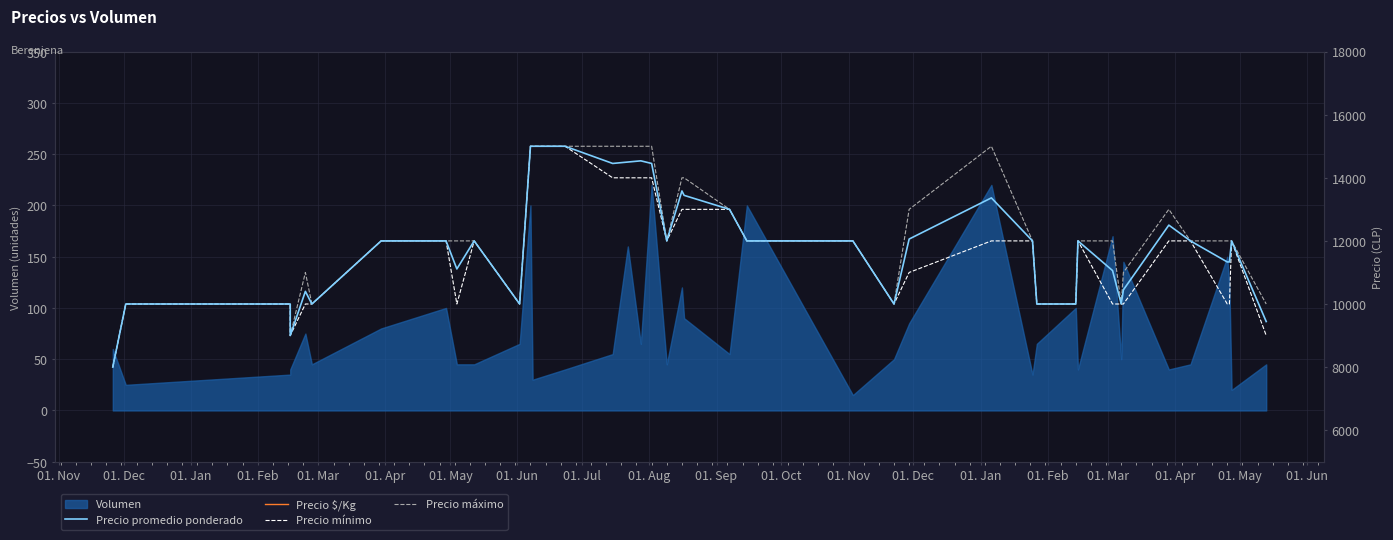

Count the Precio mínimo values in the range 10000 to 13000.

30